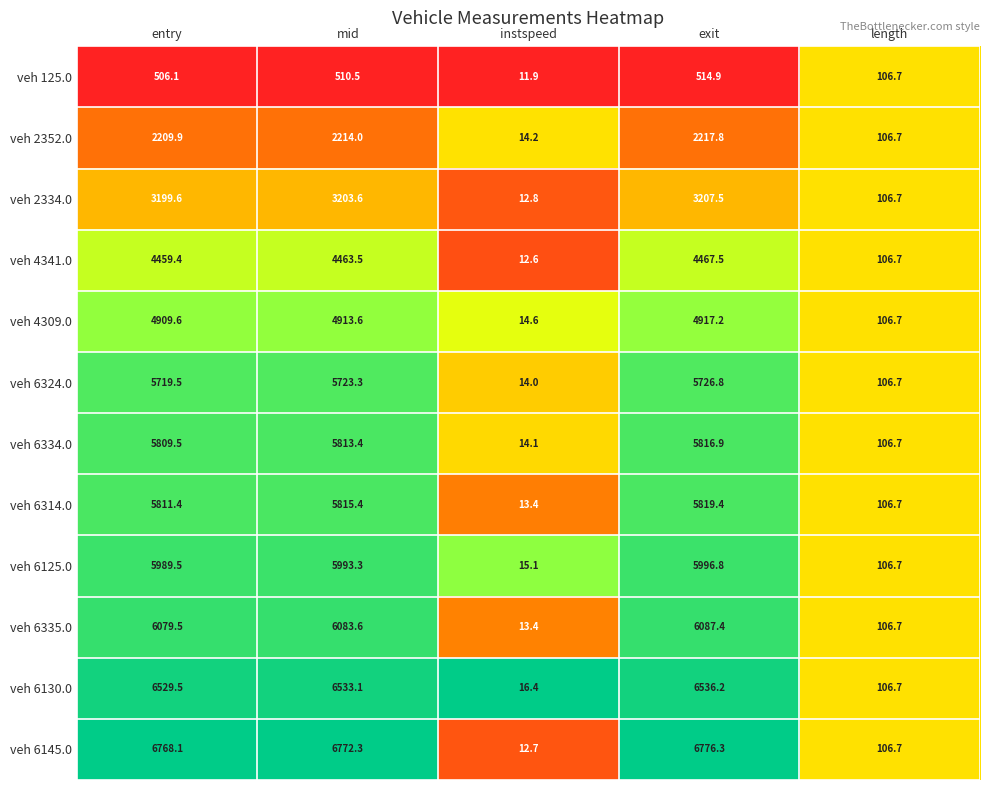

What value does the veh 2352.0 series have at instspeed?

14.2